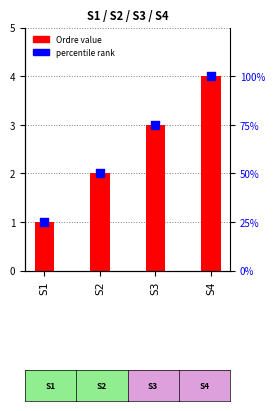

At which category is the sum across all series the highest?

S4